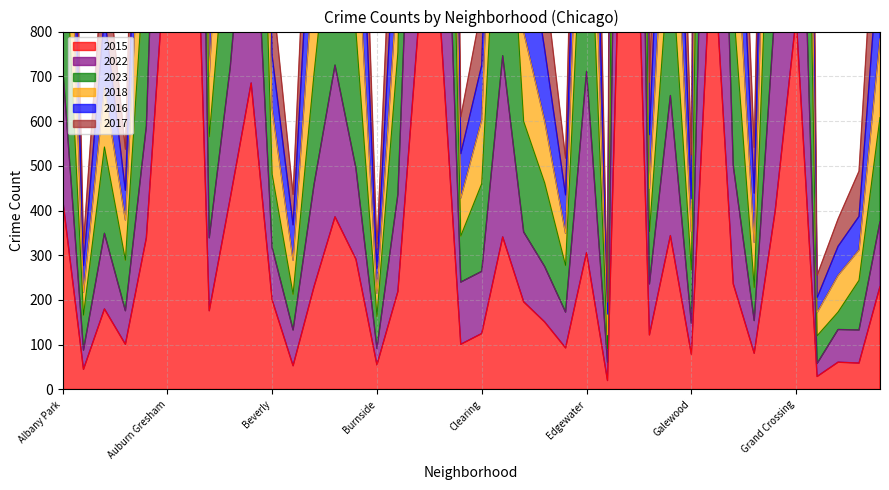

Does the chart have visible grid lines?

Yes